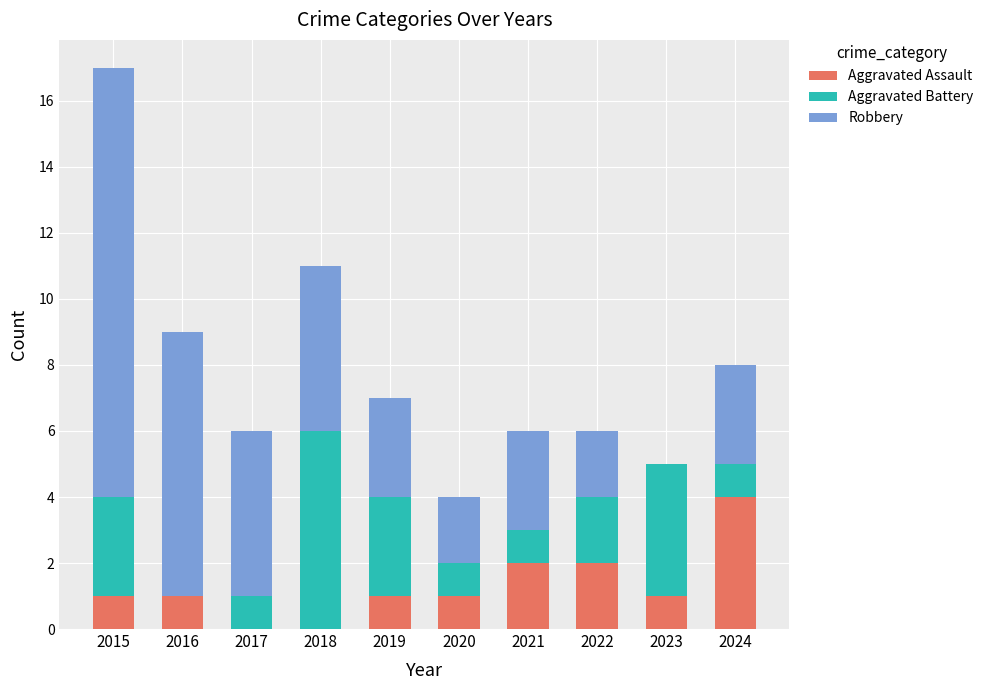

The Aggravated Assault series shows 1 at 2016. True or false?

True